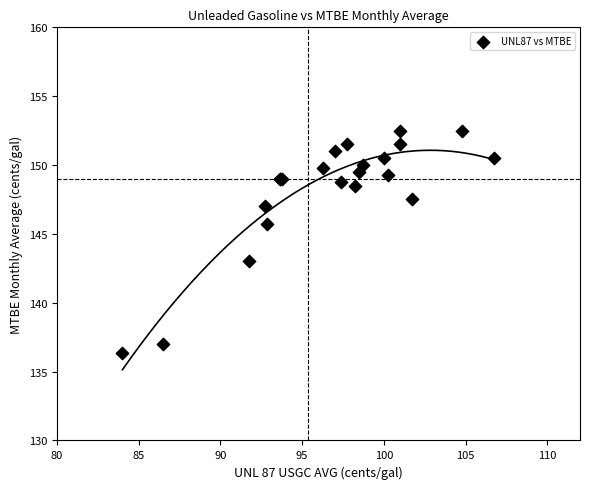

What Y value in the scatter plot is closest to 144?

143.0